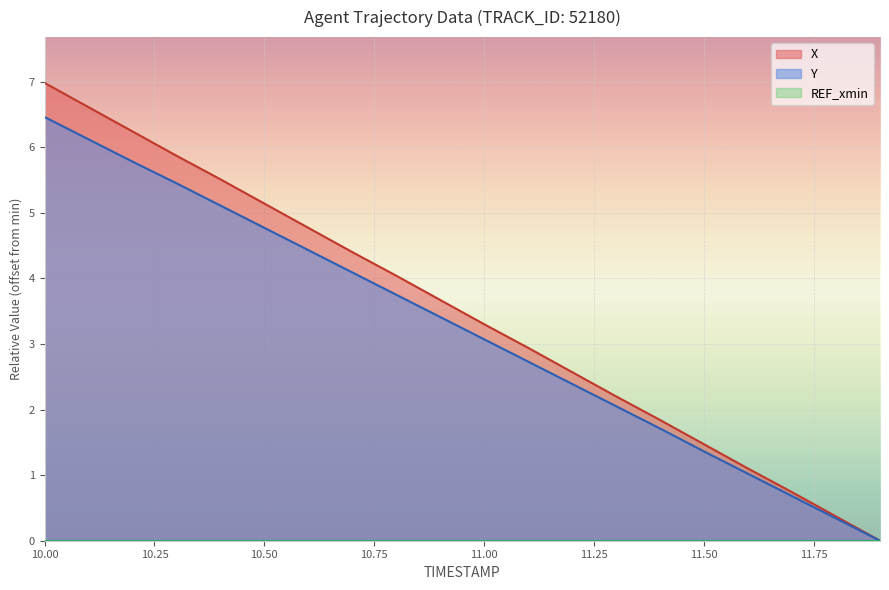

Which series has the largest range (max minus min)?

X